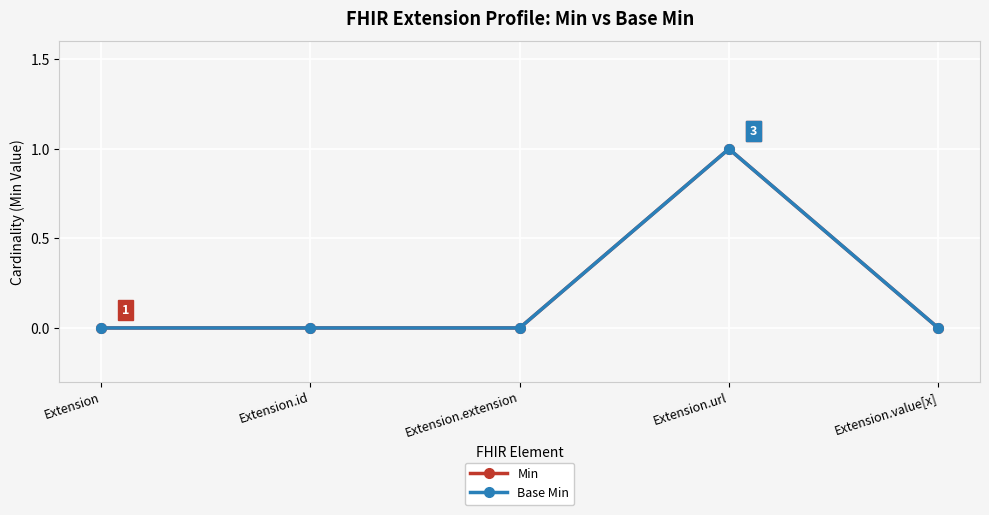

True or false: Base Min and Min cross at least once.

False